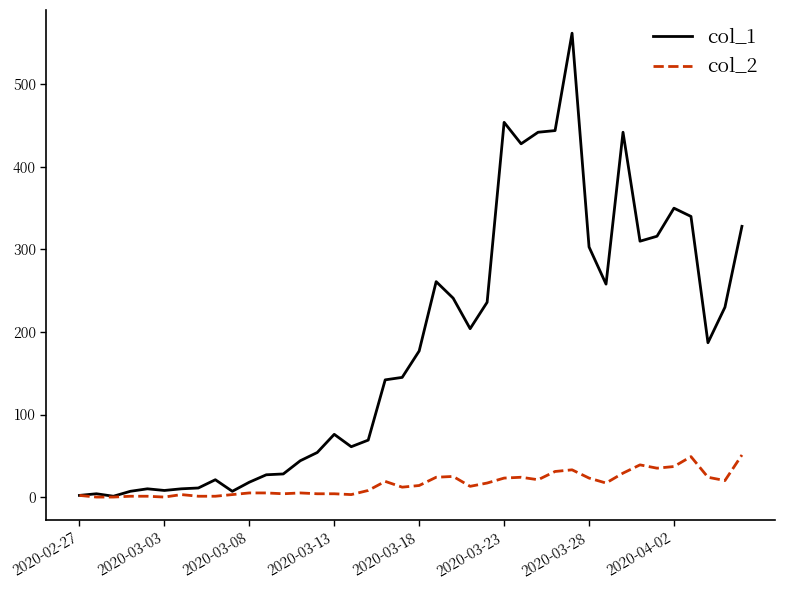

Is this an area chart (filled region under the line)?

No